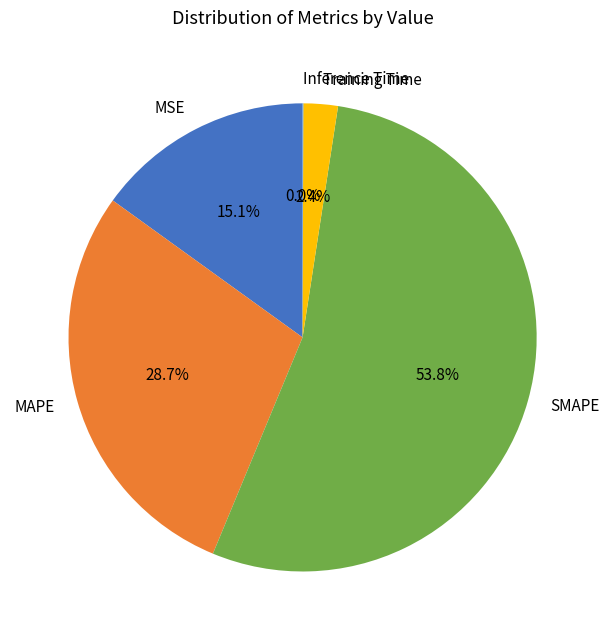

The Training Time slice represents 2% of the pie. True or false?

True